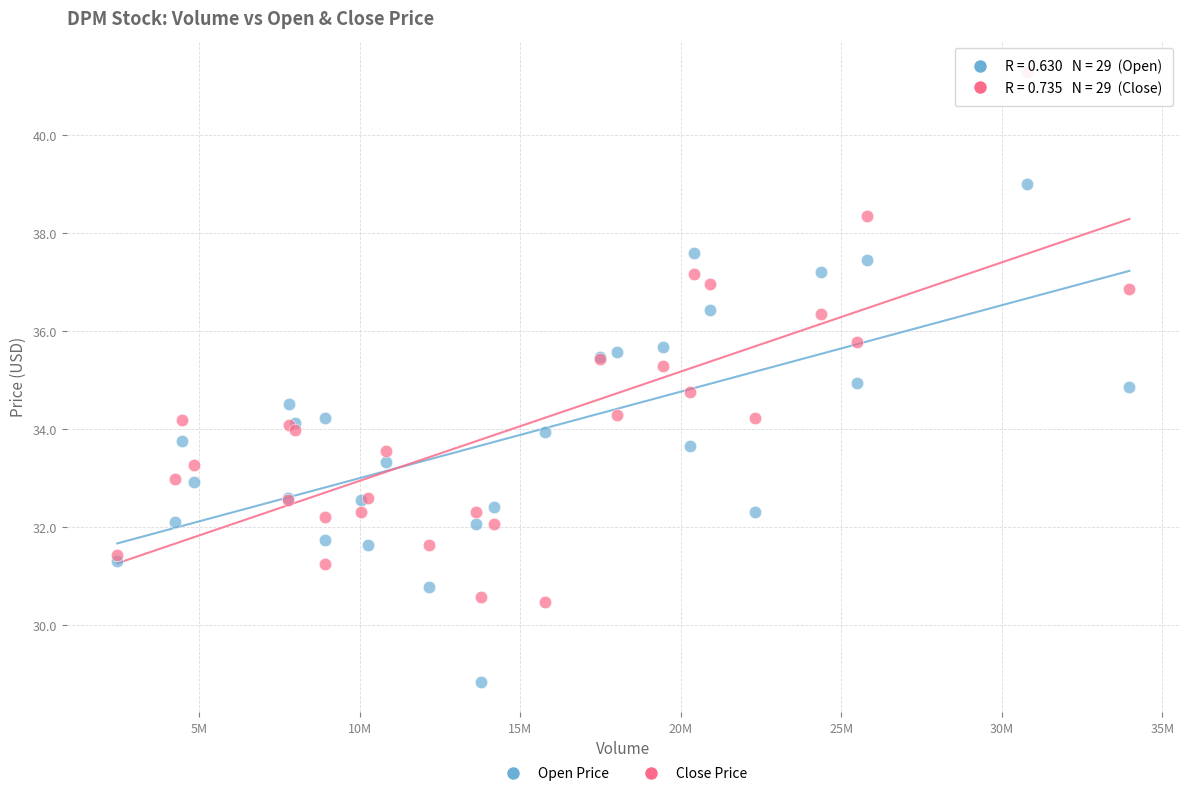

Which series contains the lowest Y value?

Open Price